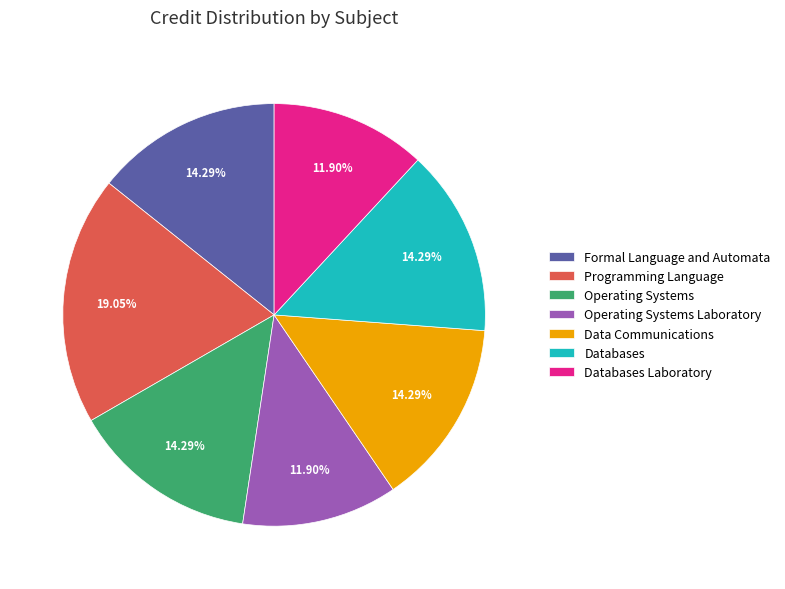

To the nearest percent, what percentage of the pie is Databases Laboratory?

12%